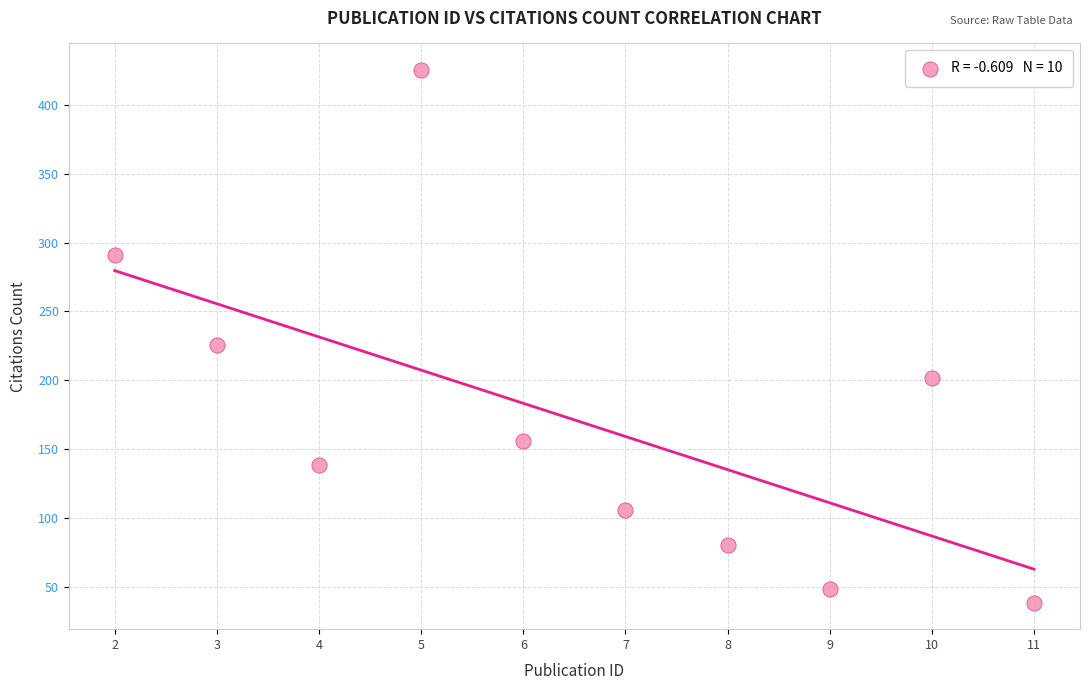

What is the range of Y values (max minus min)?

386